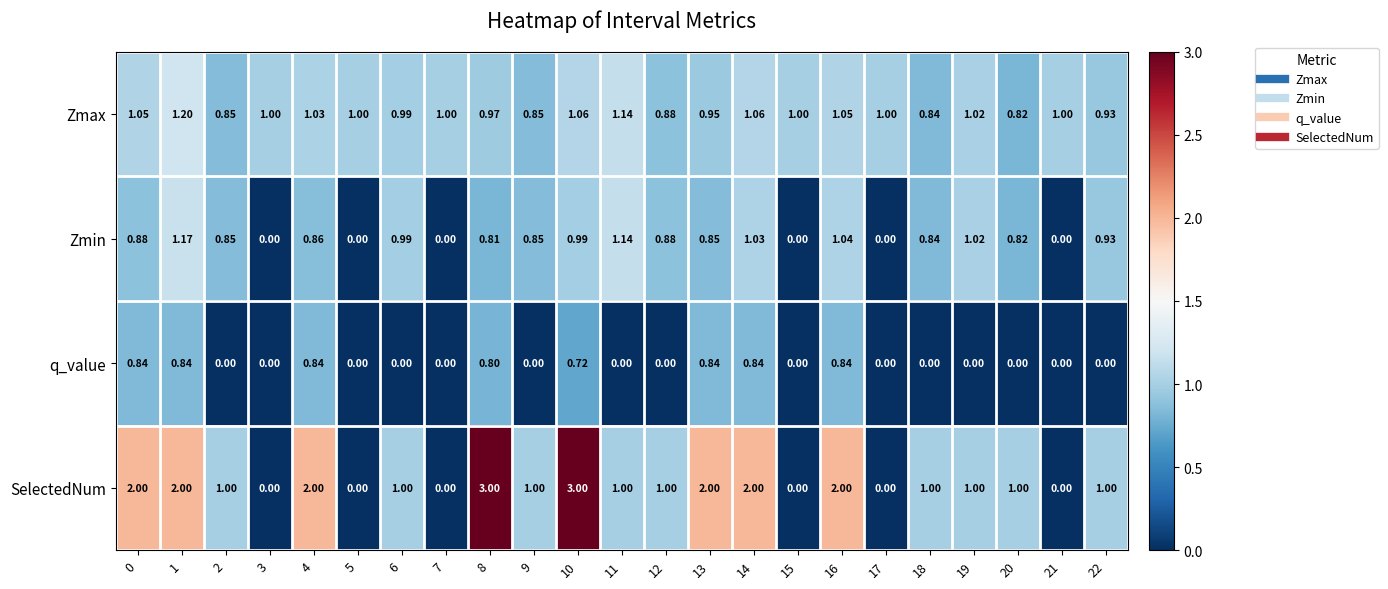

Is the value of SelectedNum at 8 greater than the value of Zmin at 5?

Yes